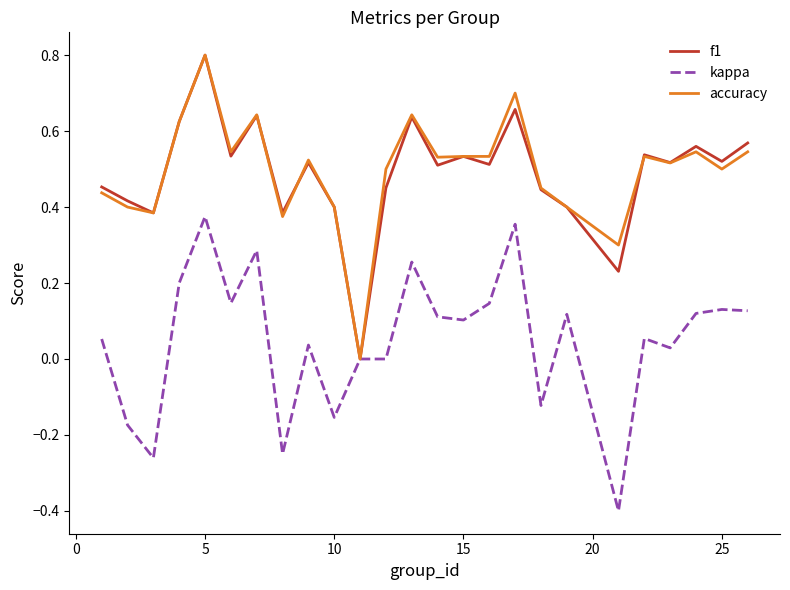

What is the smallest value displayed?

-0.4